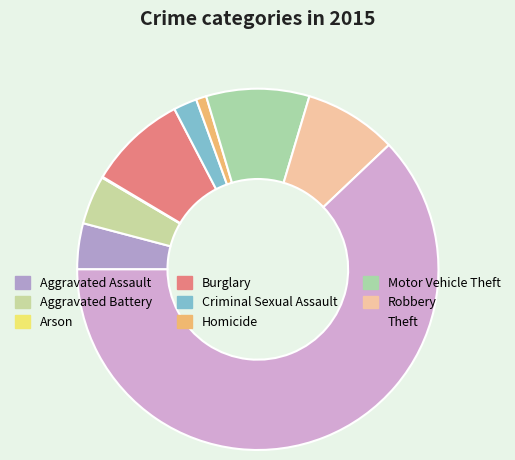

To the nearest percent, what is the average slice percentage?

11%